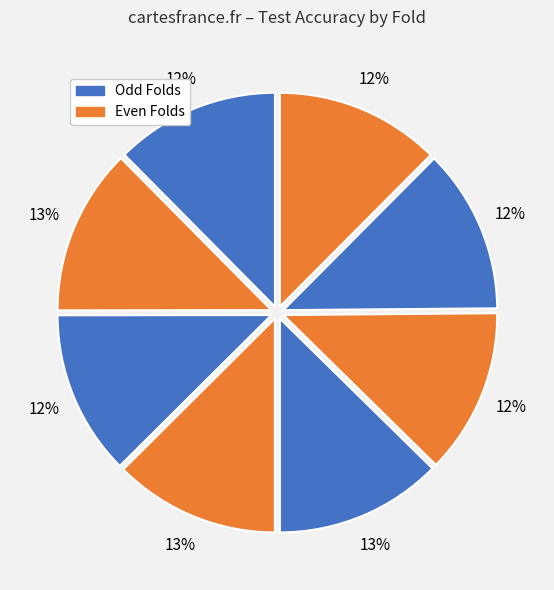

Count the number of slices in the pie.

8